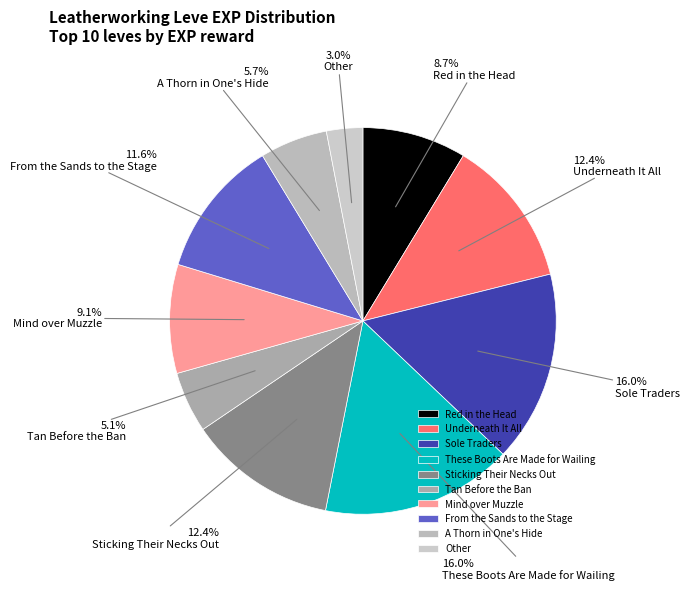

How many segments does this pie chart have?

10